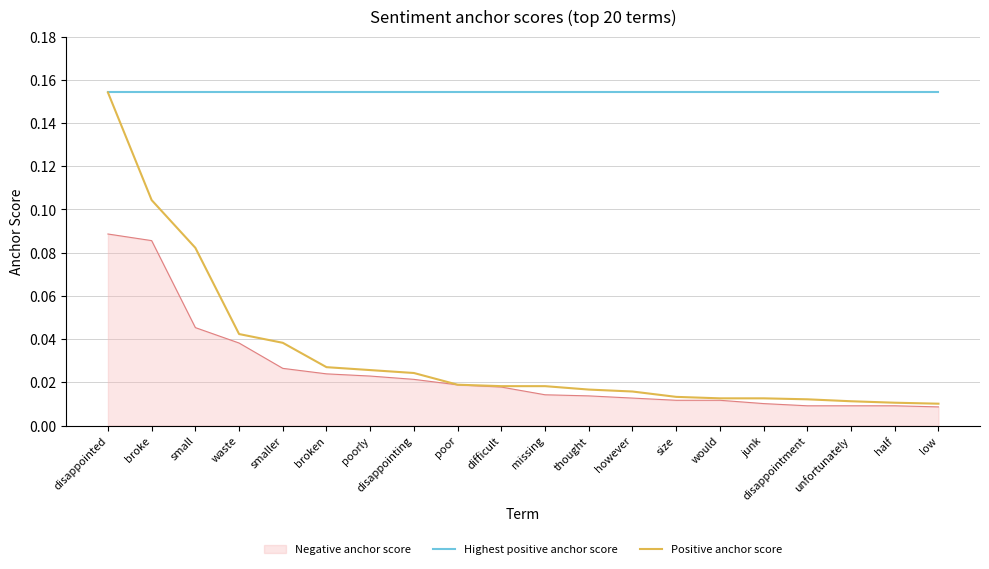

True or false: Negative anchor score and Highest positive anchor score cross at least once.

False